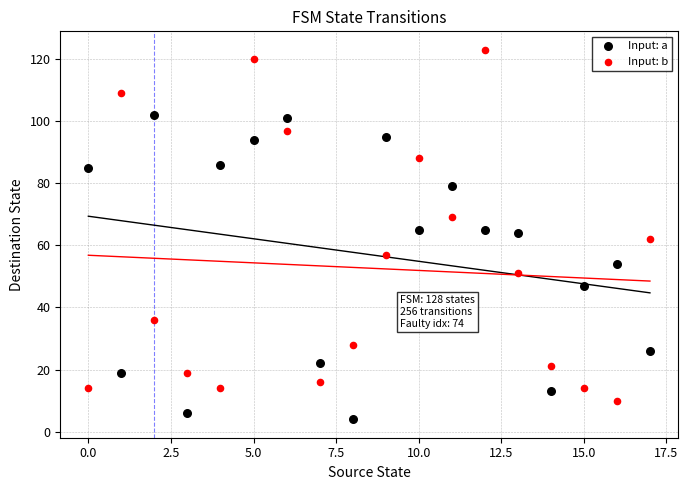

Which series contains the highest Y value?

Input: b